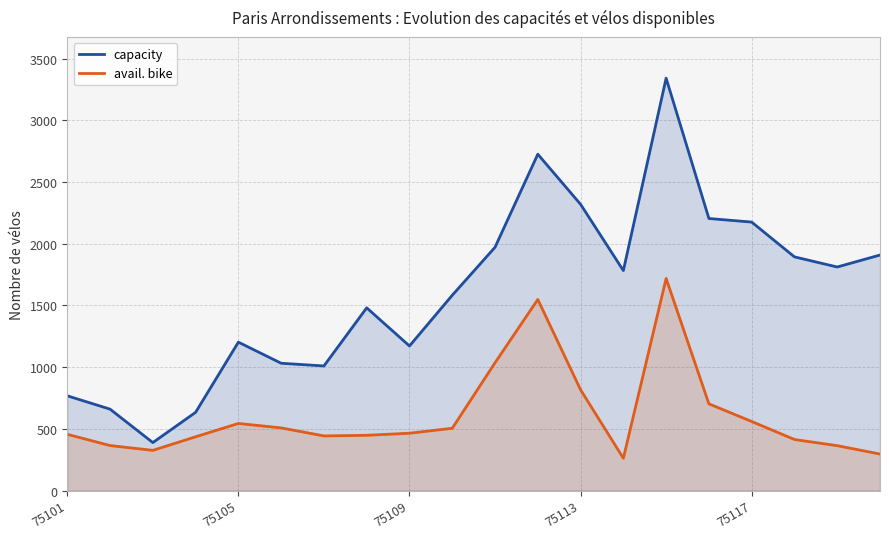

What is the minimum value for capacity?

389